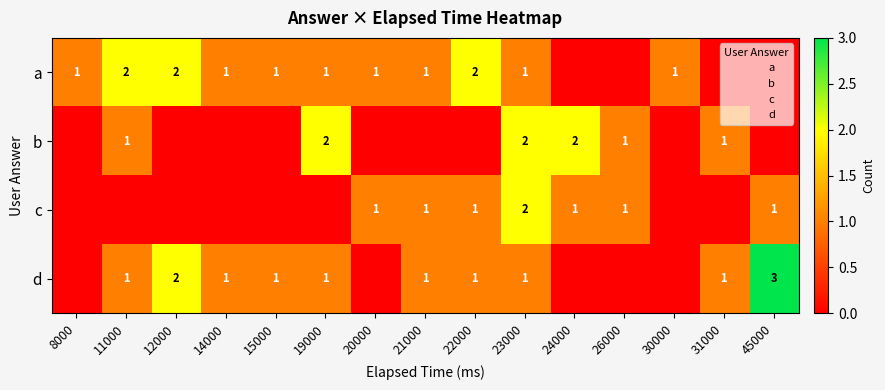

The b series shows 2 at 11000. True or false?

False